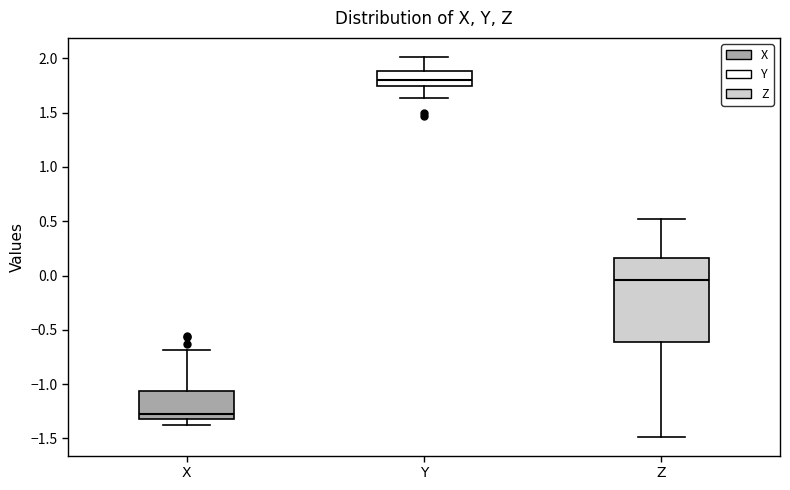

Reading left to right, read every box against the y-axis: the position of its median line, the range the box covers, and the ends of its whiskers. The values are not printed on the chart, so give them approximately, as read against the axis.

X: median -1.25, box -1.30 to -1.05, whiskers -1.35 to -0.70
Y: median 1.80, box 1.75 to 1.90, whiskers 1.65 to 2.00
Z: median -0.05, box -0.60 to 0.15, whiskers -1.50 to 0.55